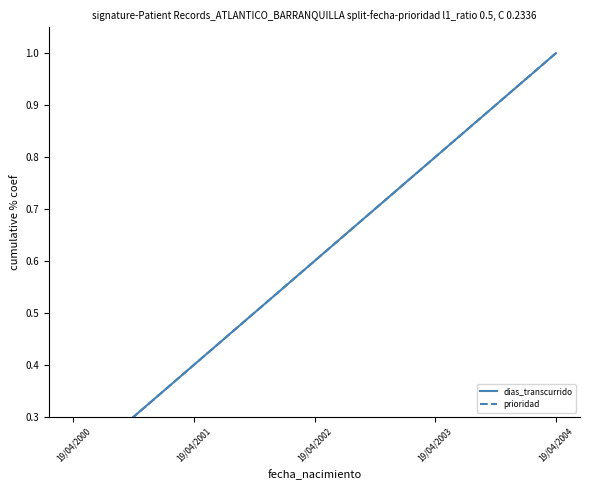

Where is prioridad nearest to the value 0?

19/04/2000